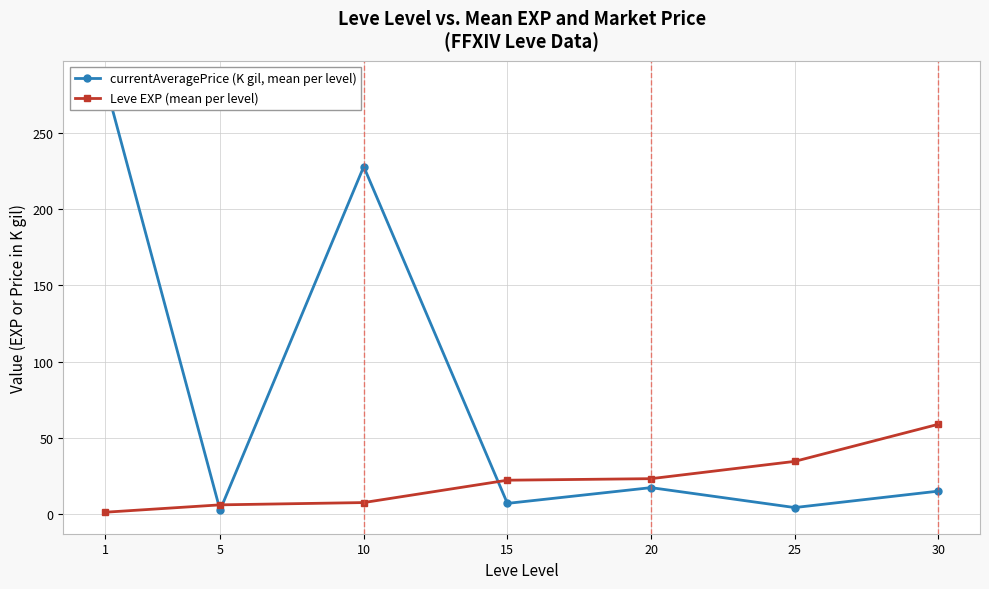

How many intersections are there between currentAveragePrice (K gil, mean per level) and Leve EXP (mean per level)?

3